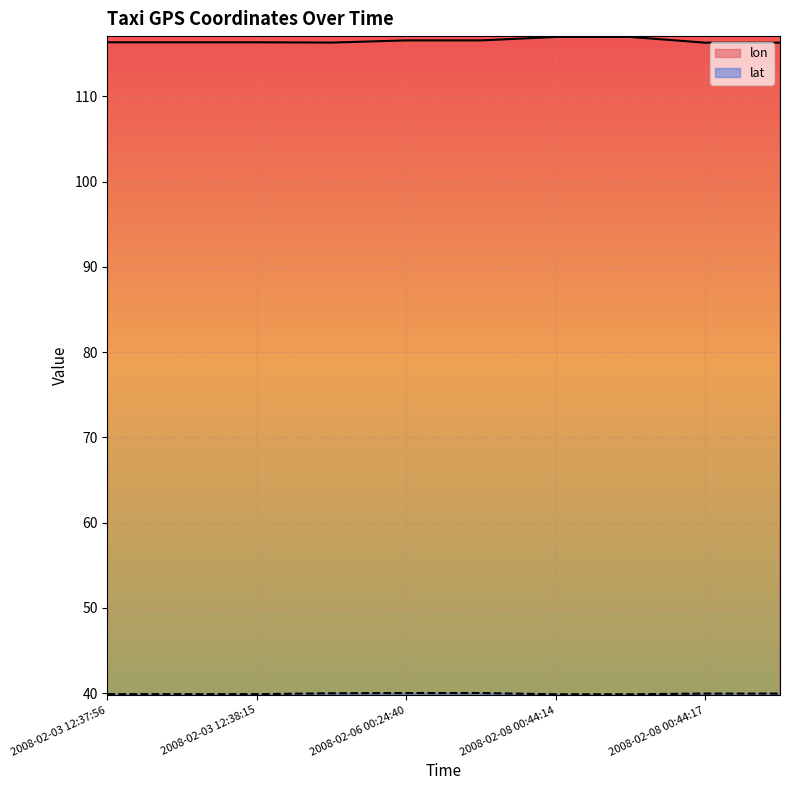

Does the chart display data point markers on the line(s)?

No